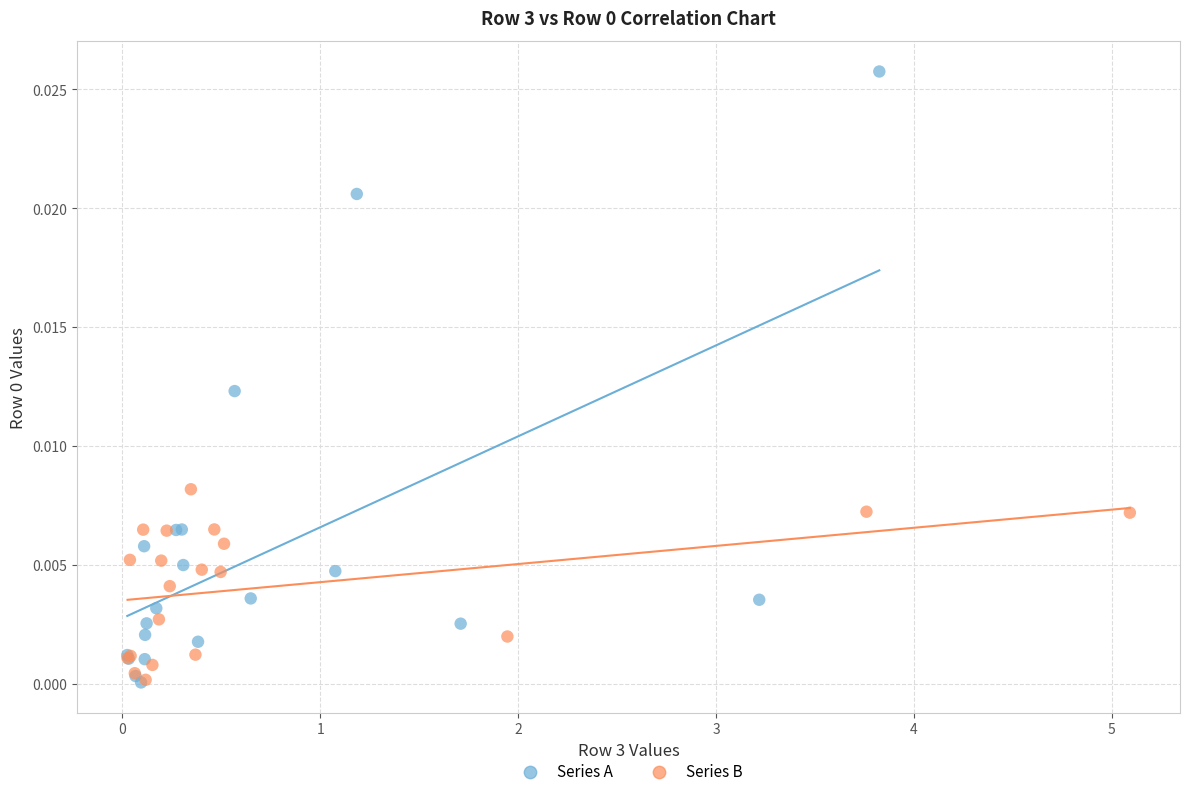

Which series reaches the maximum Y coordinate?

Series A